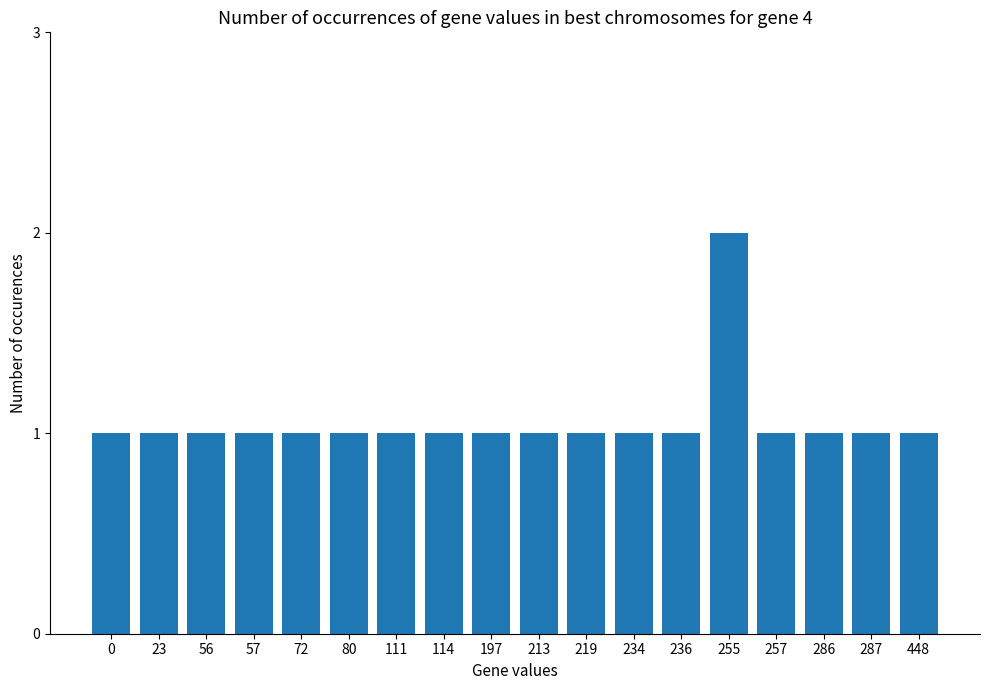

Which has a higher value, 111 or 255?

255